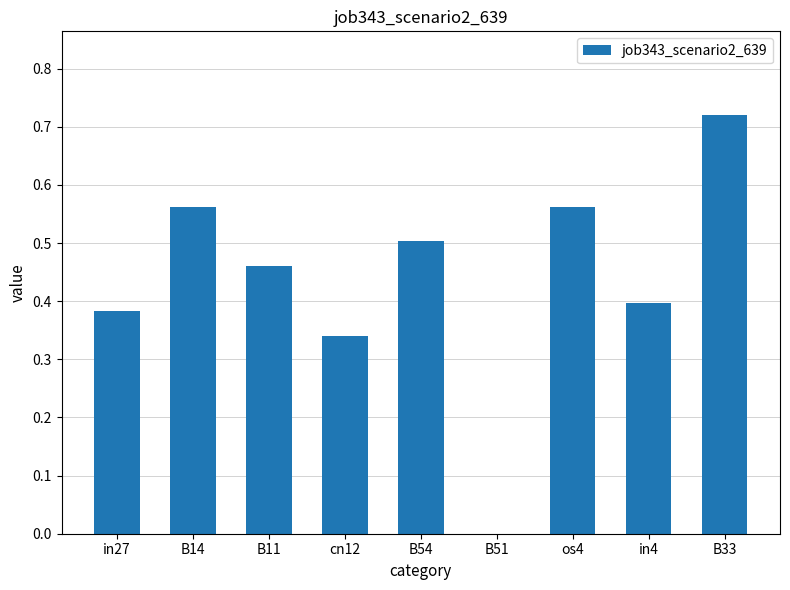

What is the sum of all values?

3.9